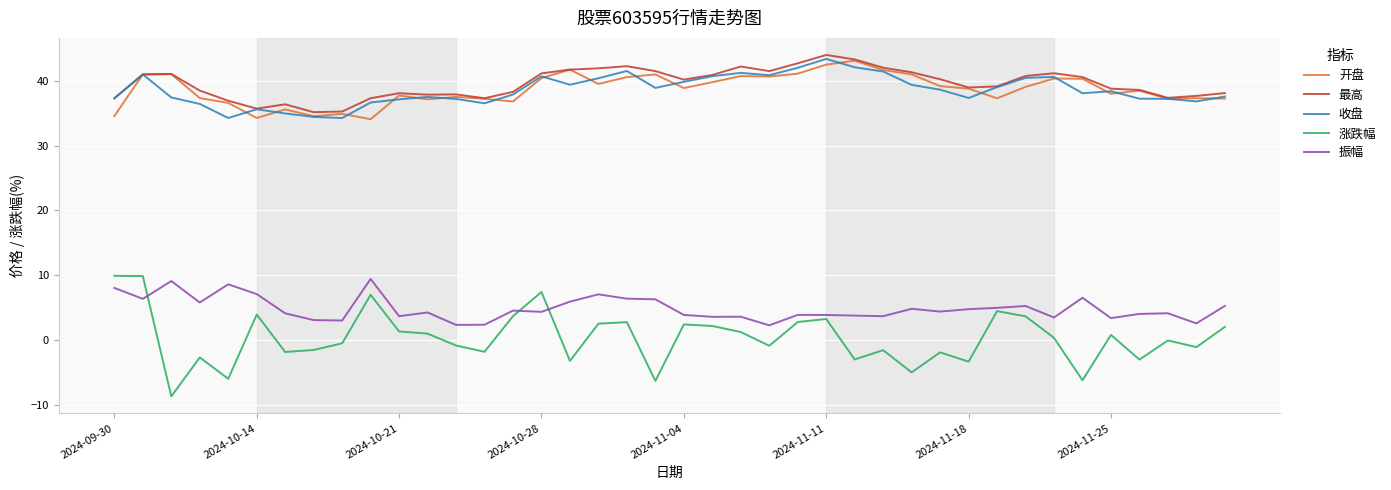

What is the maximum value shown in the chart?

44.0